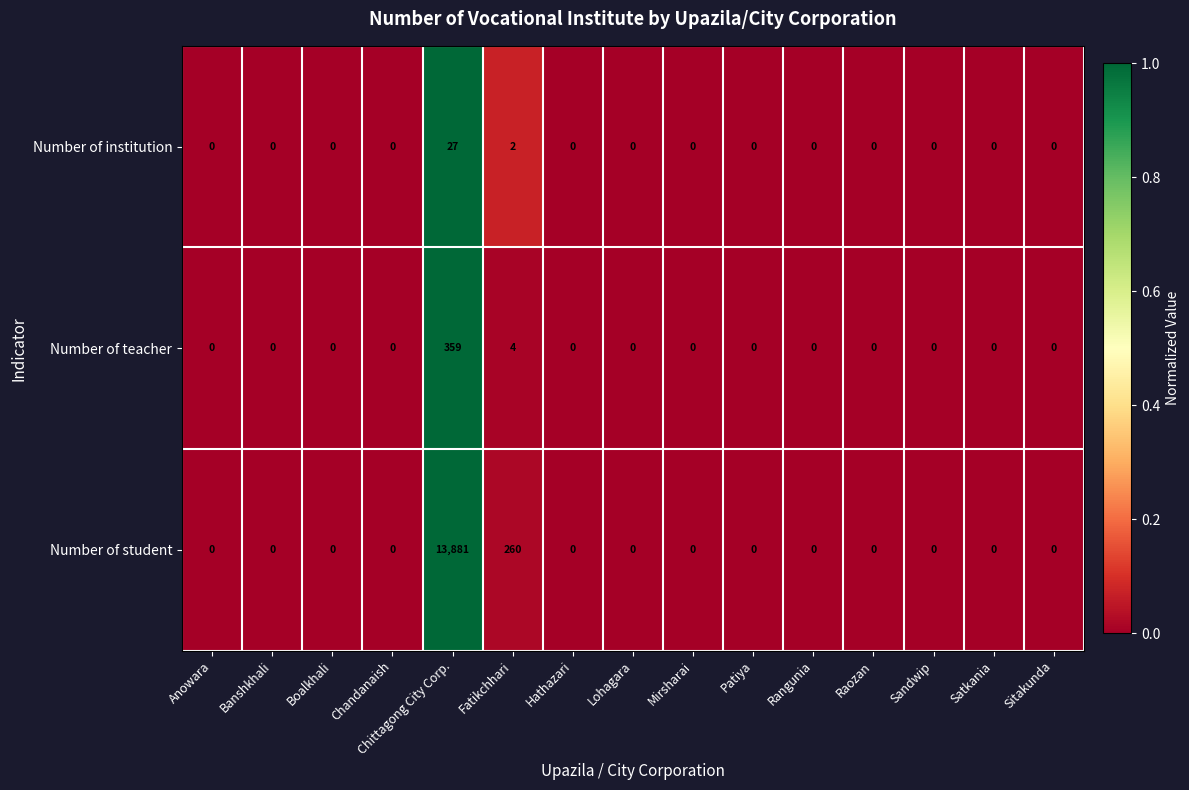

Rank the series by their maximum value, from highest to lowest.

Number of student, Number of teacher, Number of institution